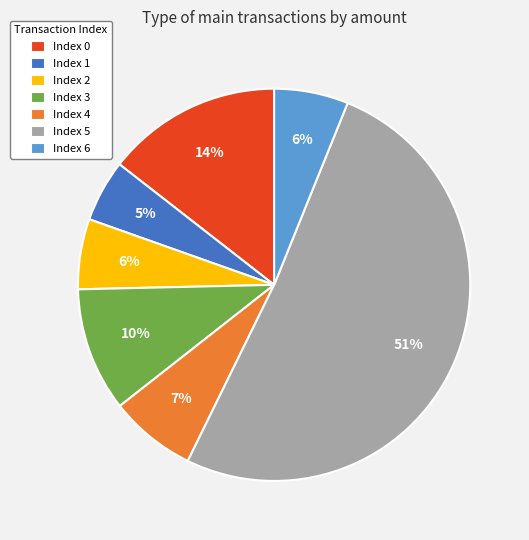

Count the number of slices in the pie.

7